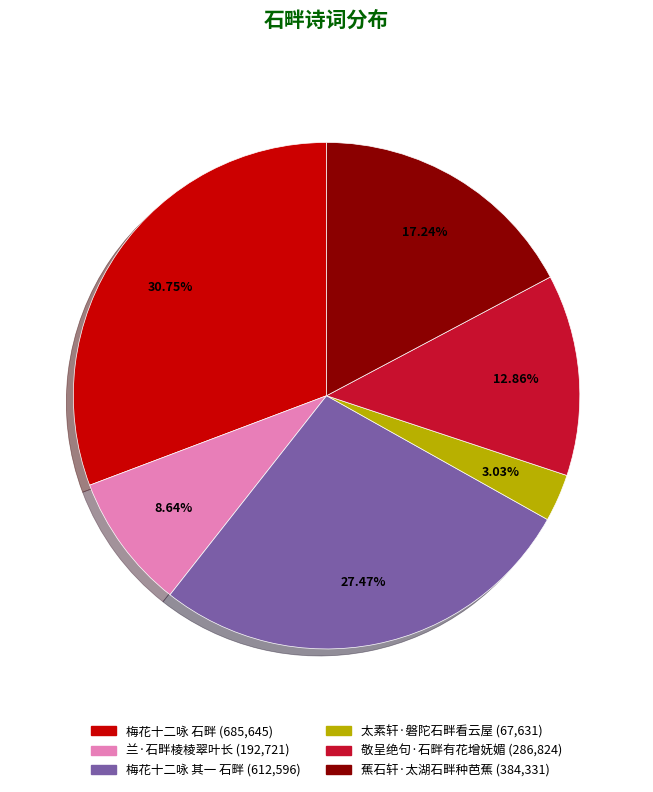

True or false: 蕉石轩·太湖石畔种芭蕉 accounts for 12% of the total.

False